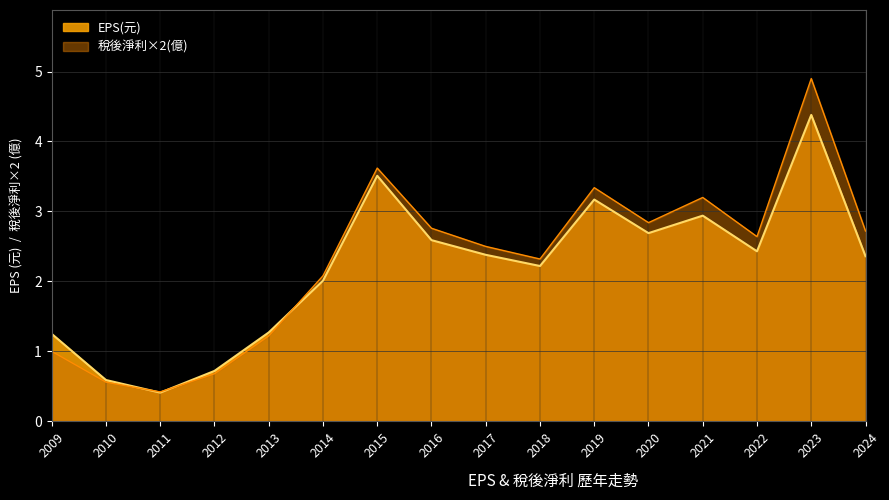

True or false: 稅後淨利(億) and EPS(元) intersect in this chart.

True